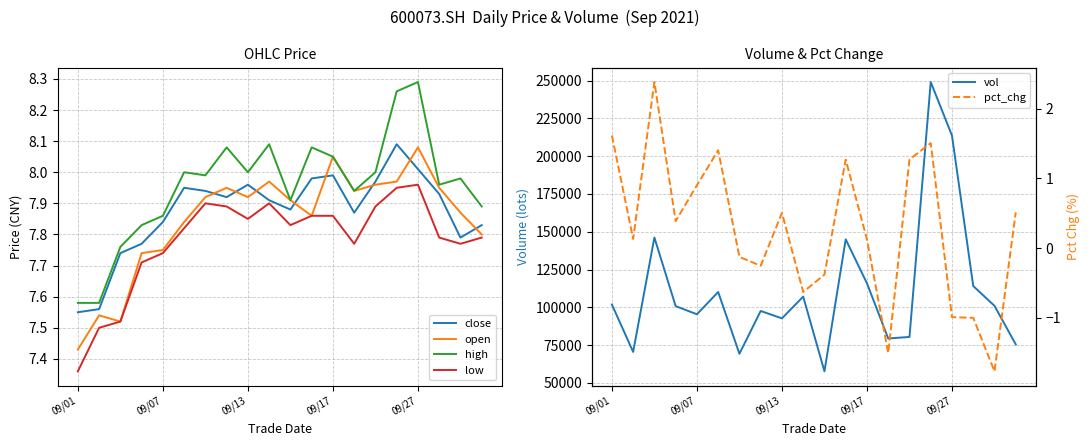

What is the difference between the second highest and minimum values in the high series?

0.7